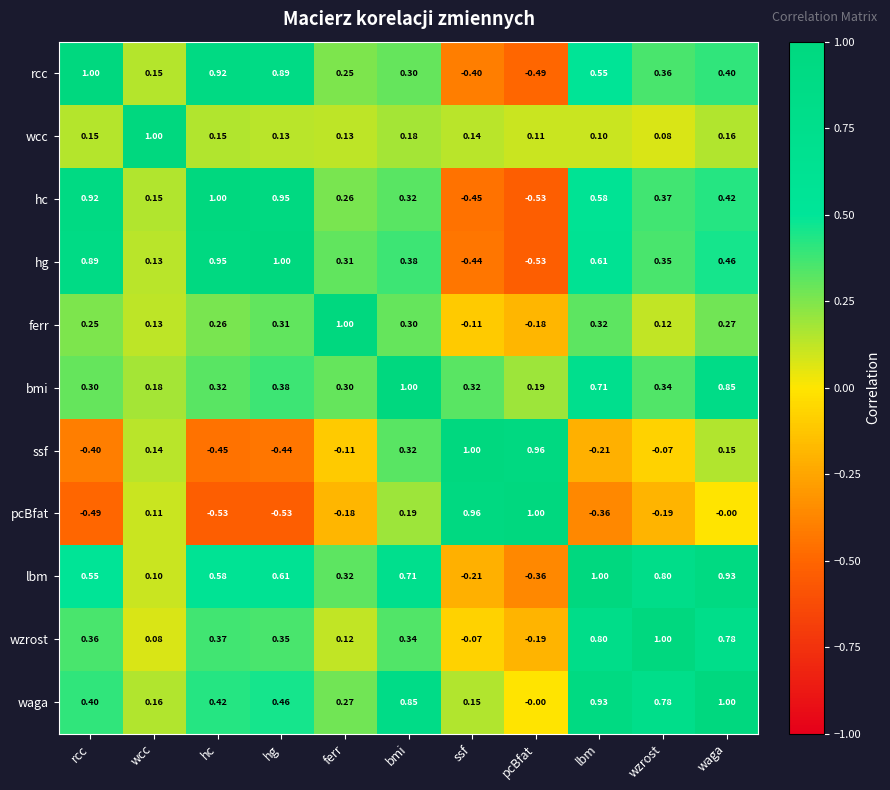

At which label does lbm reach its minimum?

pcBfat